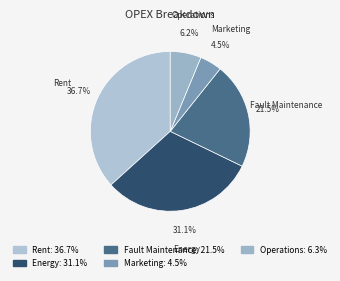

Approximately how many times larger is the value at Fault Maintenance compared to Energy?

0.7